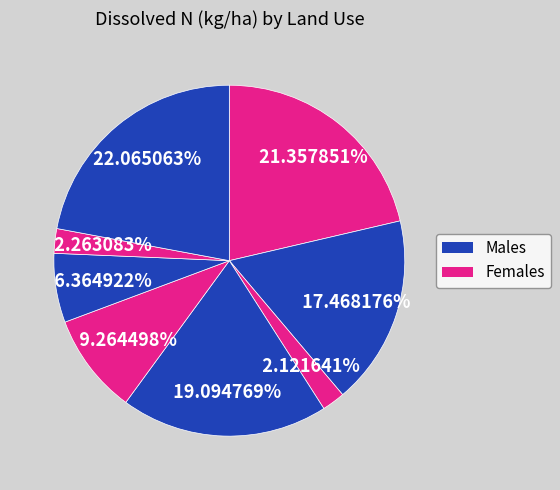

How many segments does this pie chart have?

8